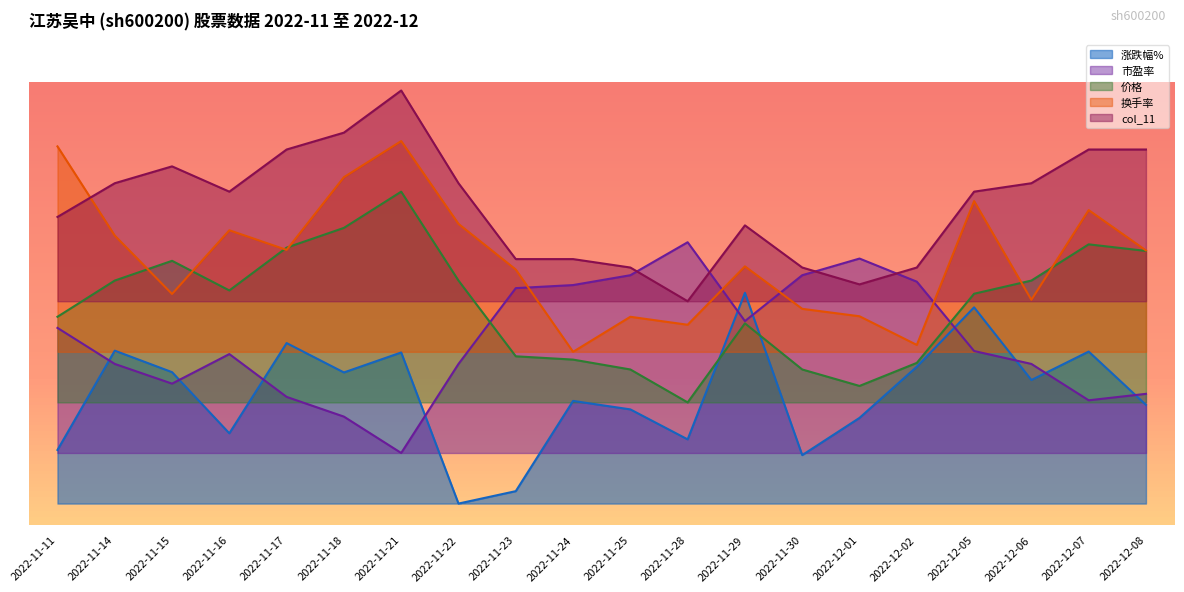

Reading left to right, list all the values displayed in this chart.

涨跌幅%: 0.1	0.4	0.3	0.2	0.4	0.3	0.4	0.0	0.0	0.2	0.2	0.2	0.5	0.1	0.2	0.3	0.5	0.3	0.4	0.2
市盈率: 0.4	0.3	0.3	0.4	0.3	0.2	0.1	0.3	0.5	0.5	0.5	0.6	0.4	0.5	0.6	0.5	0.4	0.3	0.2	0.3
价格: 0.4	0.5	0.6	0.5	0.6	0.7	0.7	0.5	0.3	0.3	0.3	0.2	0.4	0.3	0.3	0.3	0.5	0.5	0.6	0.6
换手率: 0.8	0.6	0.5	0.6	0.6	0.8	0.9	0.7	0.6	0.4	0.4	0.4	0.6	0.5	0.4	0.4	0.7	0.5	0.7	0.6
col_11: 0.7	0.8	0.8	0.7	0.8	0.9	1.0	0.8	0.6	0.6	0.6	0.5	0.7	0.6	0.5	0.6	0.7	0.8	0.8	0.8